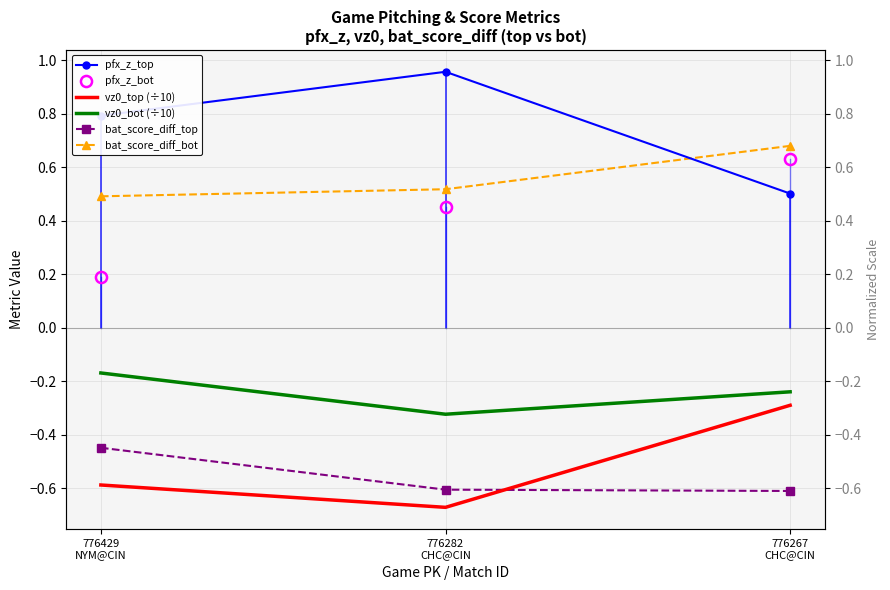

At which label is pfx_z_top closest to 0?

776267
CHC@CIN